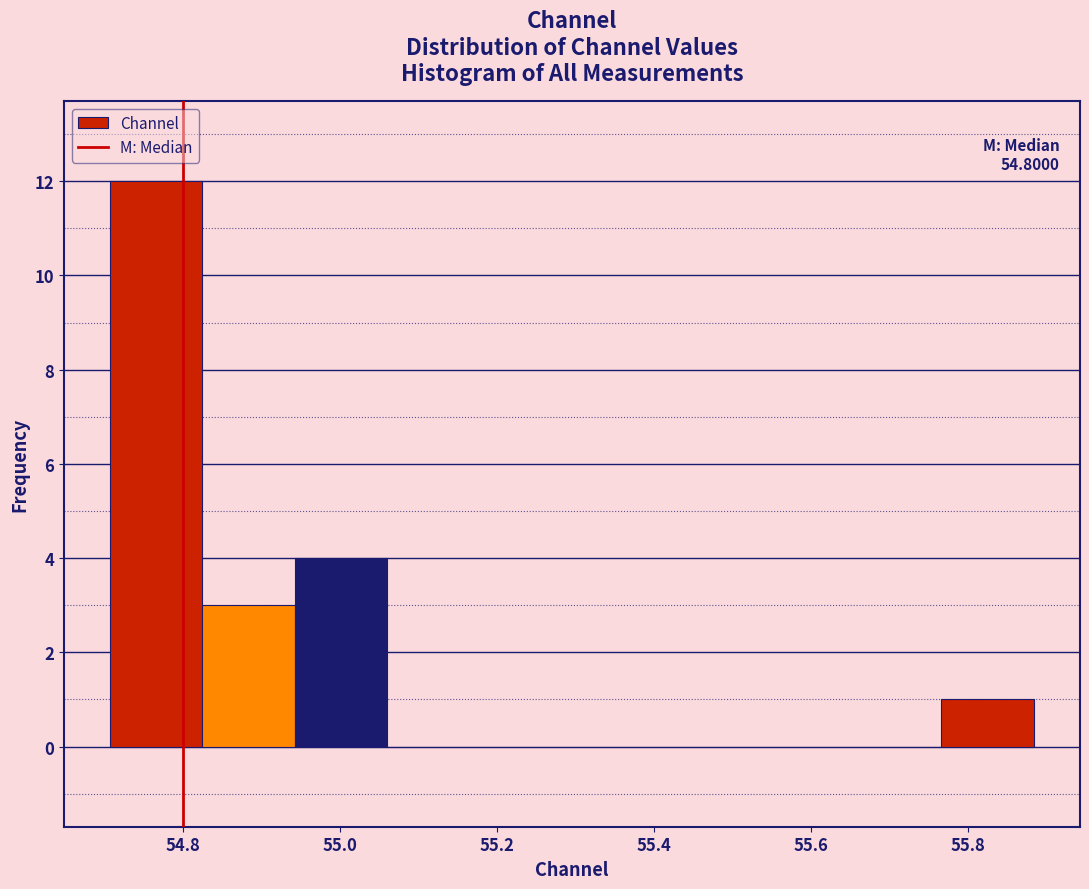

Which range on the x-axis has the tallest bar?

54.70 to 54.82